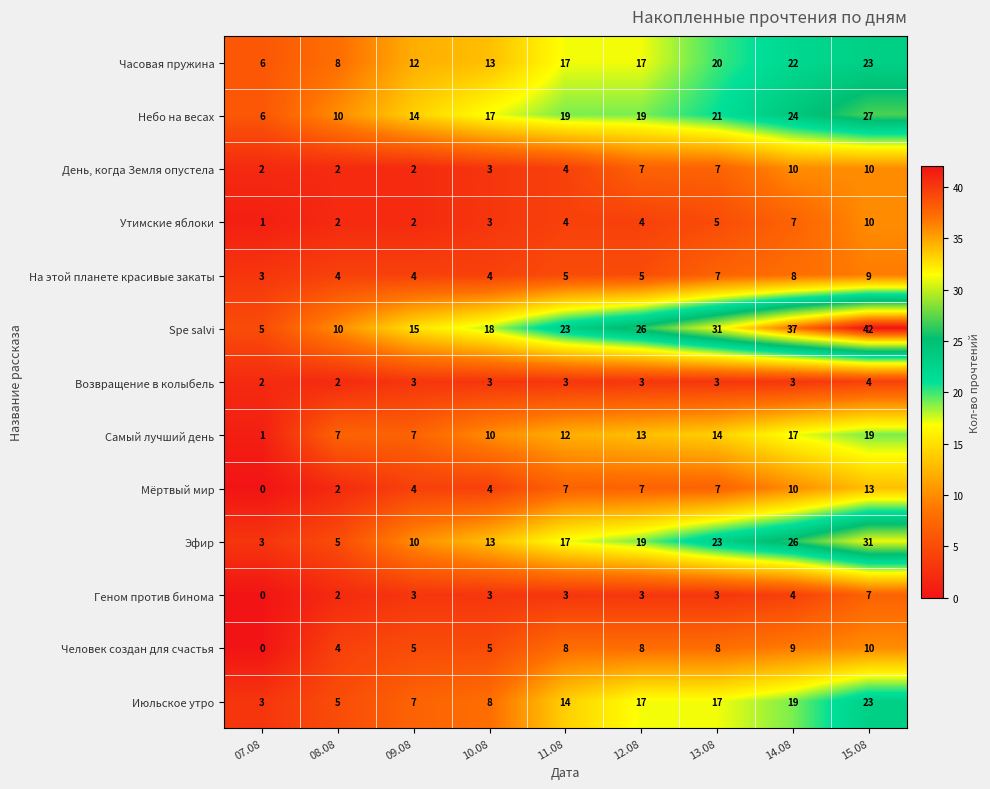

What is the maximum value shown in the chart?

42